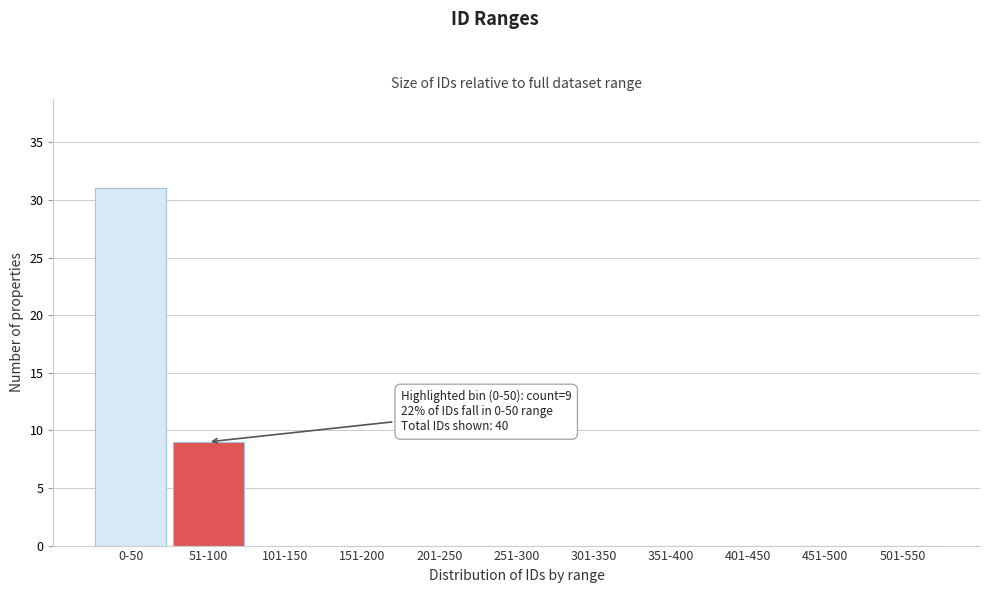

Reading left to right, list all the values displayed in this chart.

0-50=31	51-100=9	101-150=0	151-200=0	201-250=0	251-300=0	301-350=0	351-400=0	401-450=0	451-500=0	501-550=0